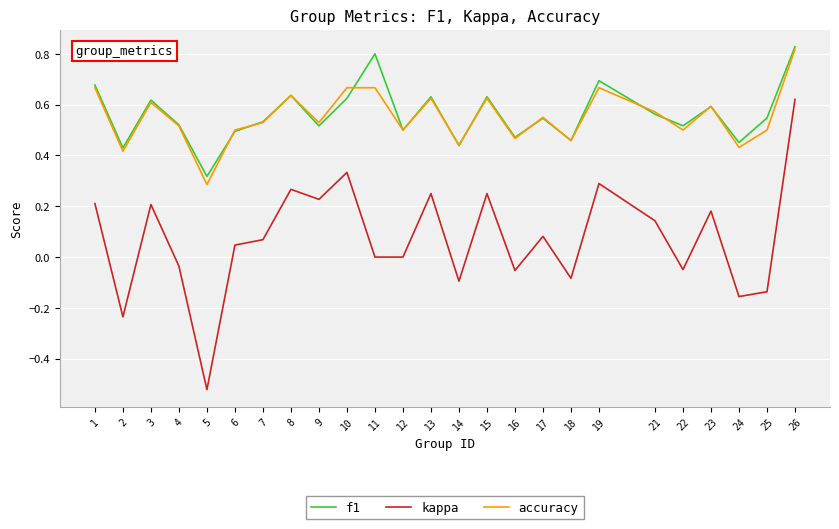

True or false: f1 and accuracy cross at least once.

True